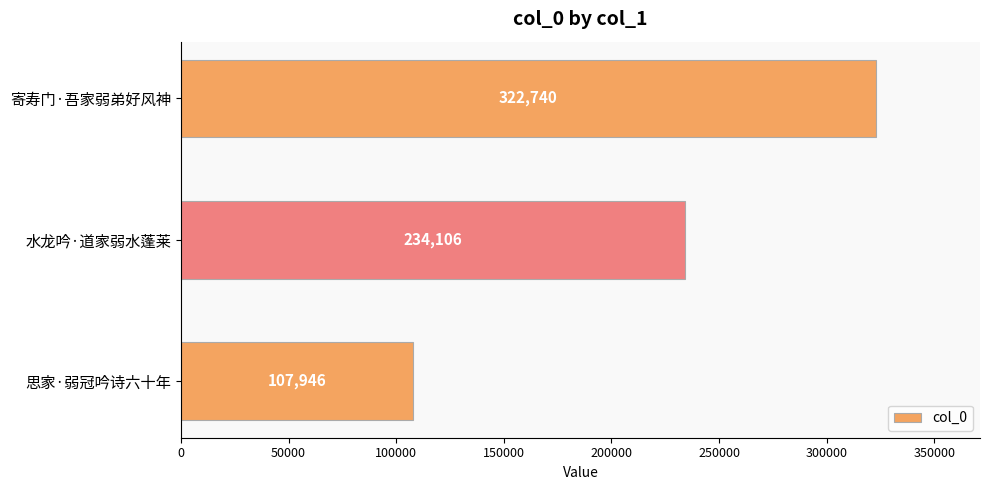

What is the approximate value at 水龙吟·道家弱水蓬莱, to the nearest 10?

234110